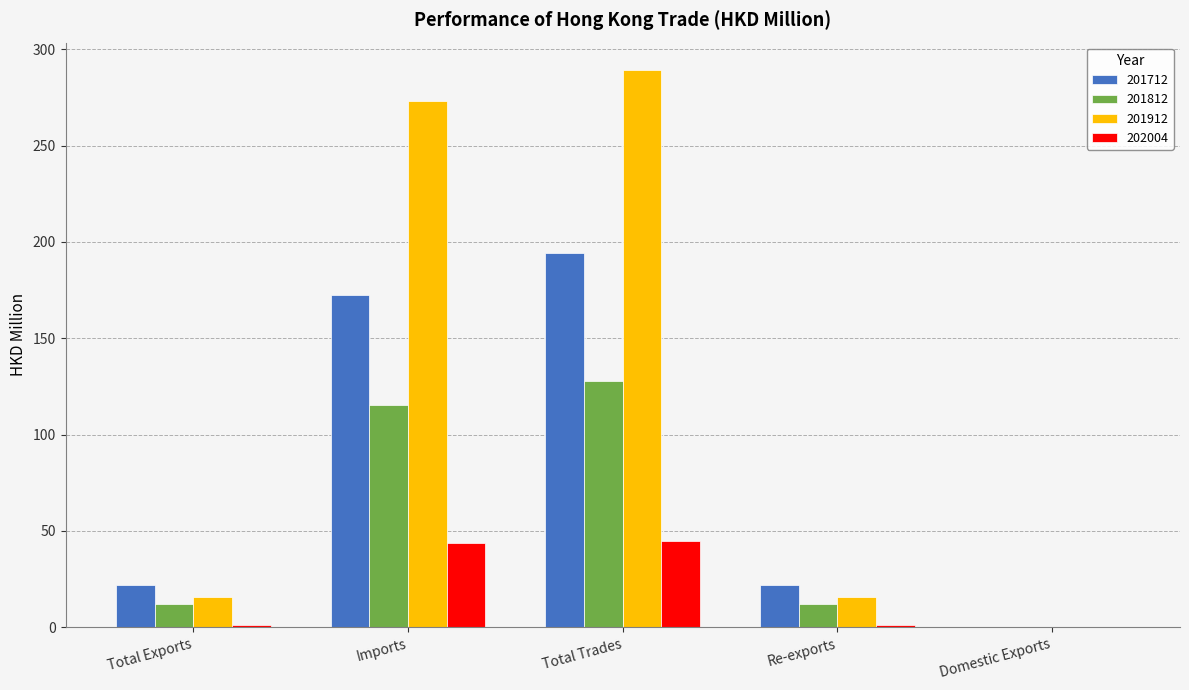

What are all the series names shown in the legend?

201712, 201812, 201912, 202004